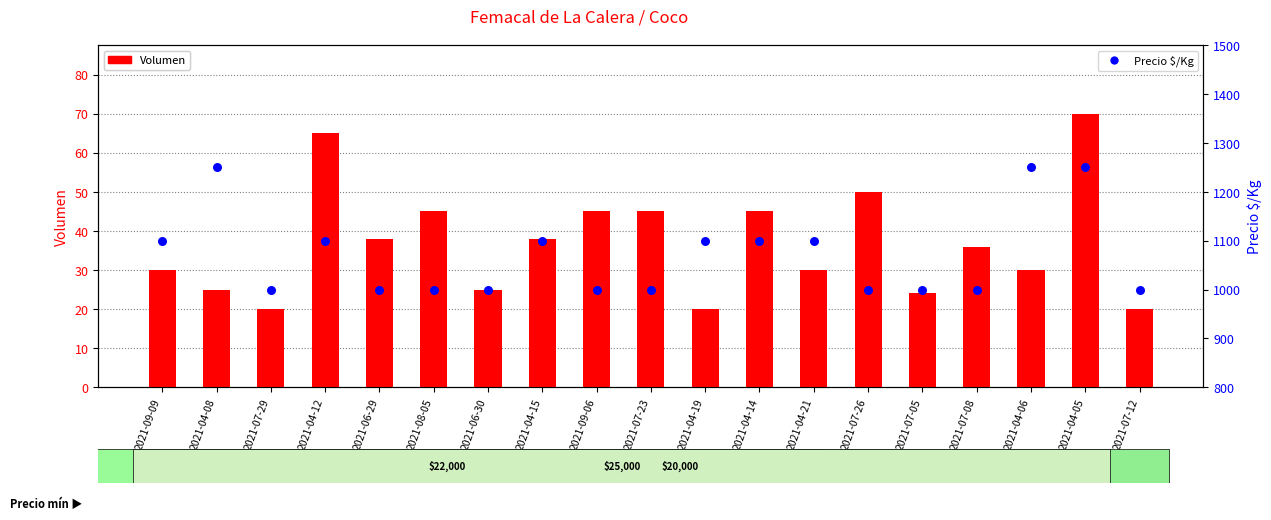

Is the value of Precio $/Kg at 2021-04-05 greater than the value of Volumen at 2021-07-08?

Yes